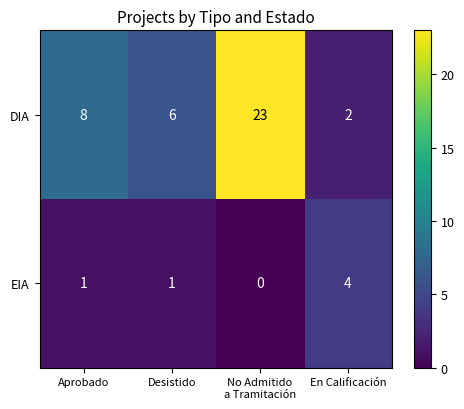

What value does the DIA series have at Desistido?

6